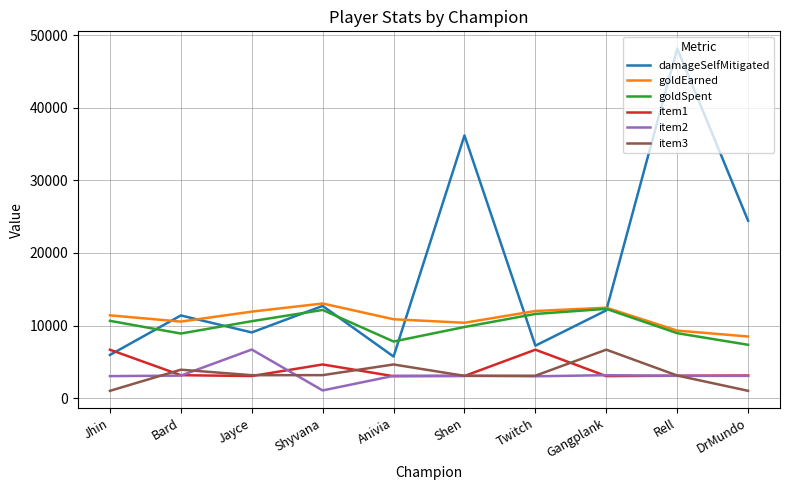

Does the chart display data point markers on the line(s)?

No